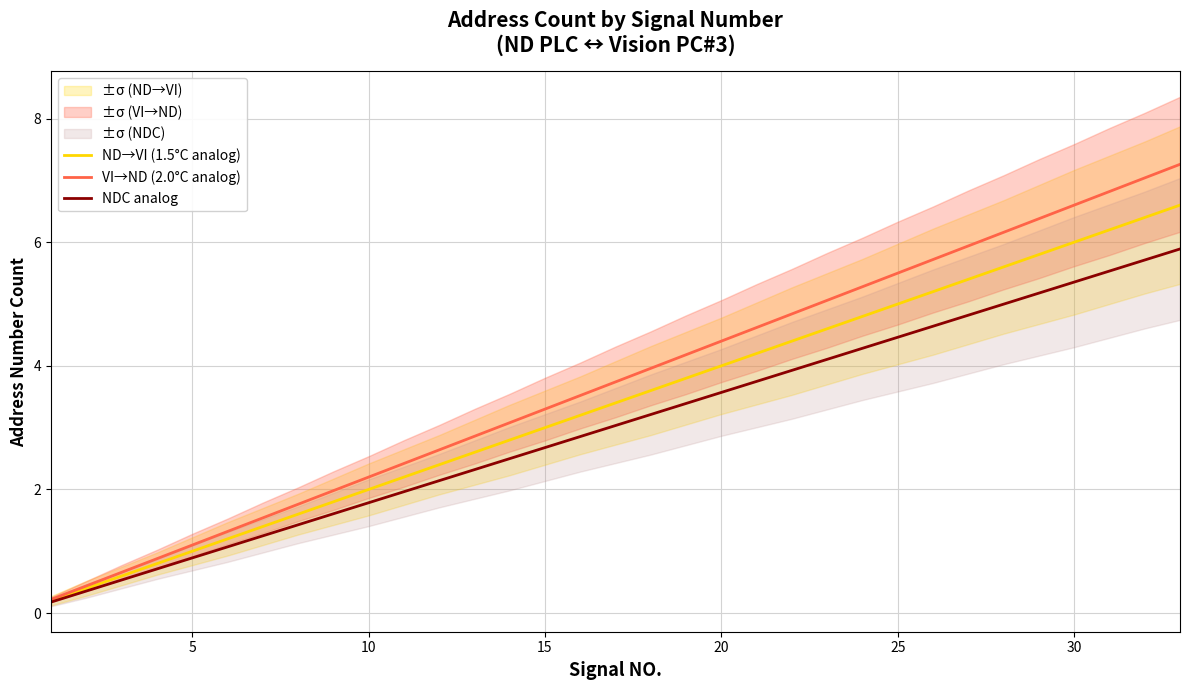

True or false: NDC analog has a value of 0.9 at 5.

True